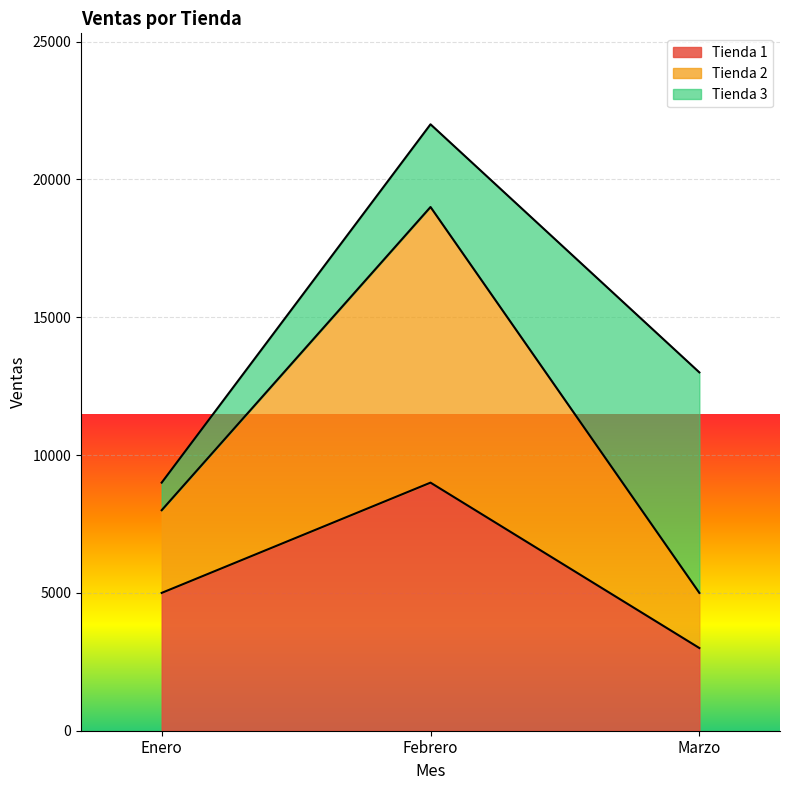

Reading left to right, list the values for the Tienda 1 series.

Enero=5000	Febrero=9000	Marzo=3000